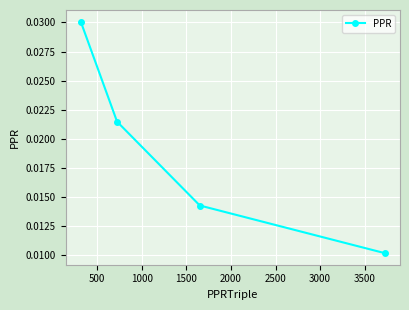

True or false: there are more than 1 points higher than both neighbors.

False